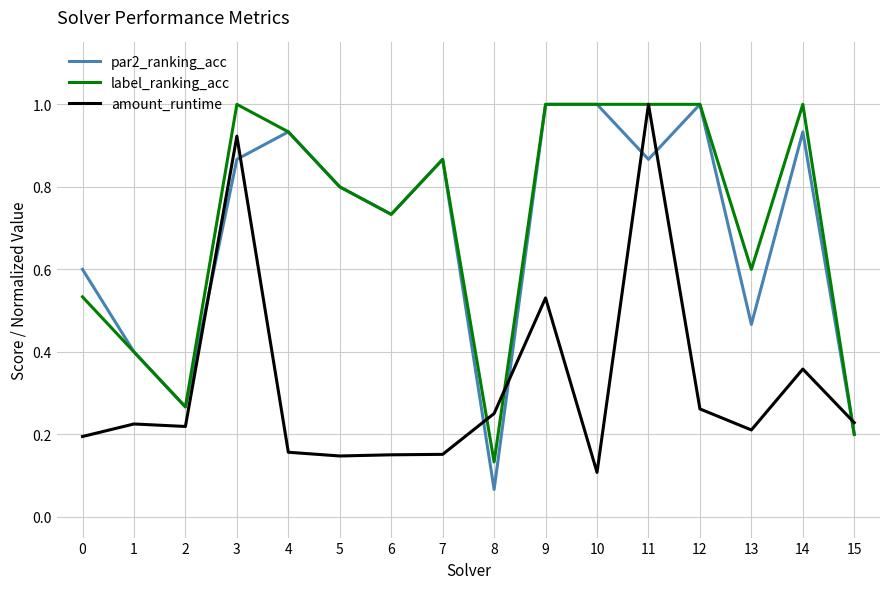

Where do amount_runtime and label_ranking_acc first cross each other?

7 and 8